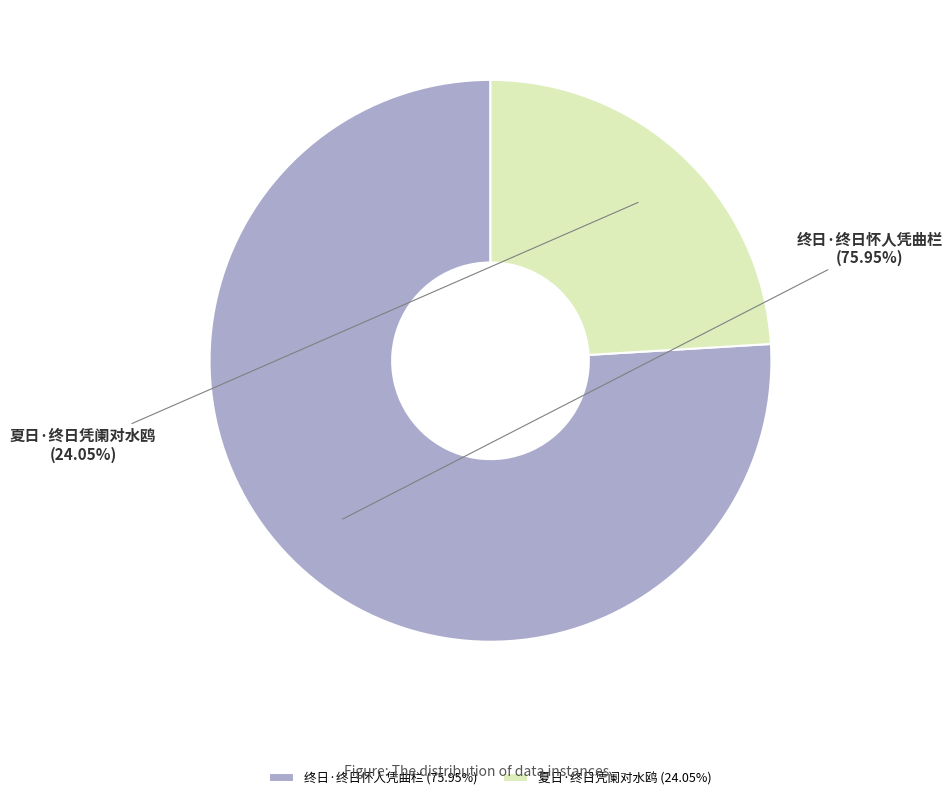

Rank the categories by value from lowest to highest.

夏日·终日凭阑对水鸥, 终日·终日怀人凭曲栏